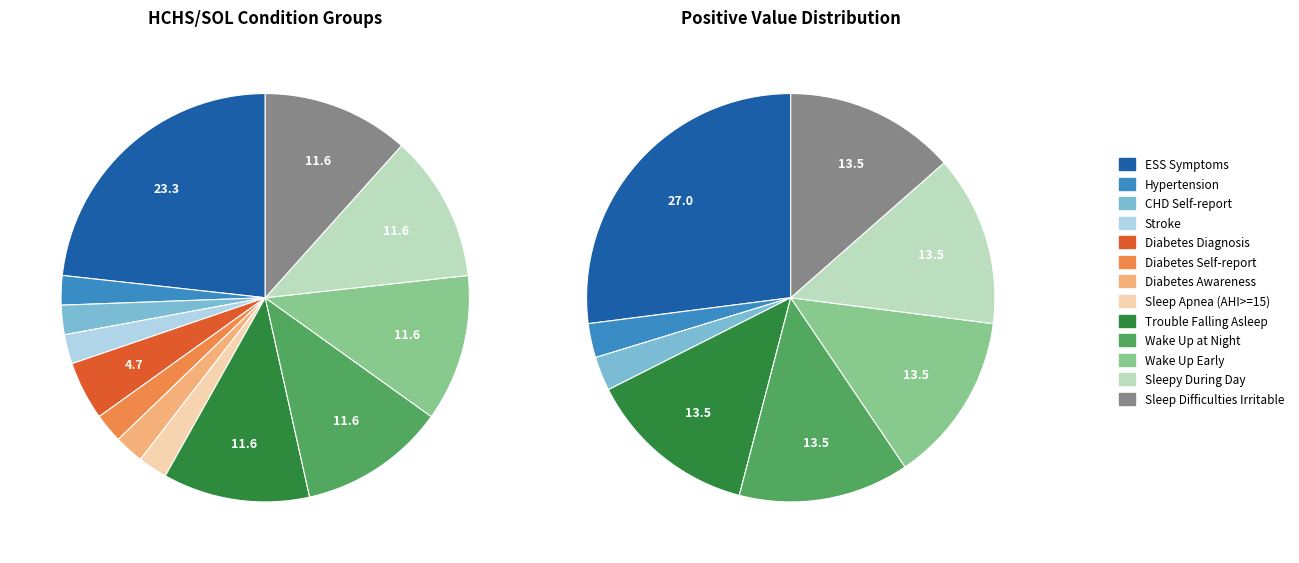

Is there a majority slice in this chart?

No